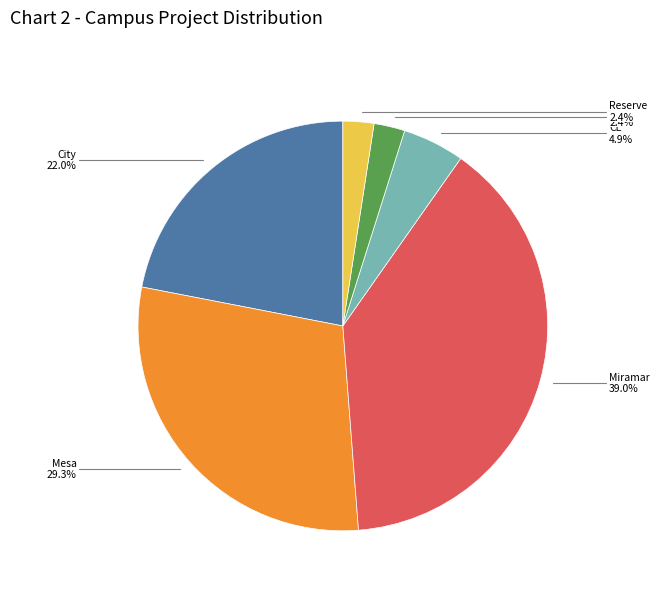

Count the number of slices in the pie.

6